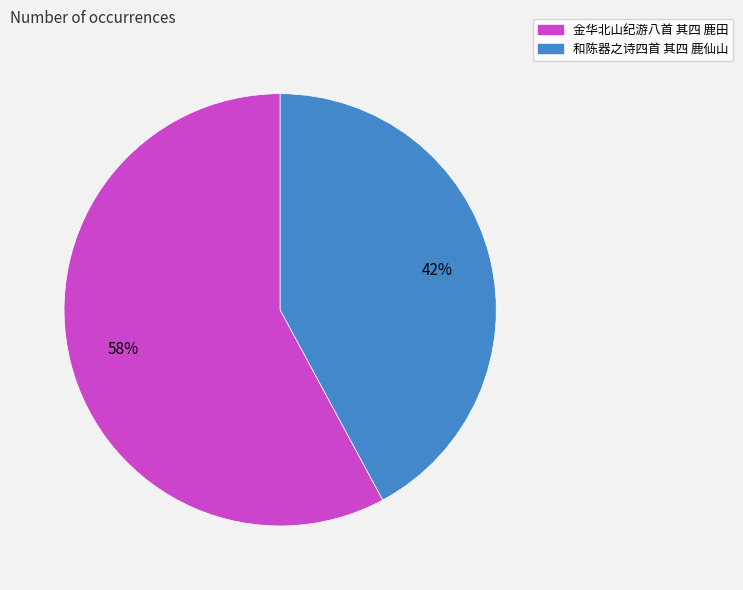

How many slices are in this pie chart?

2